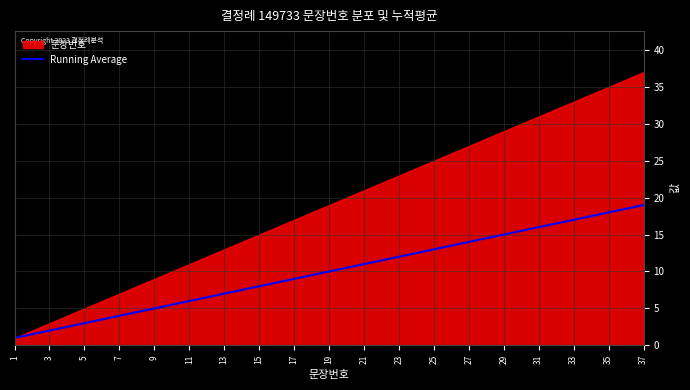

What is the minimum value for Running Average?

1.0